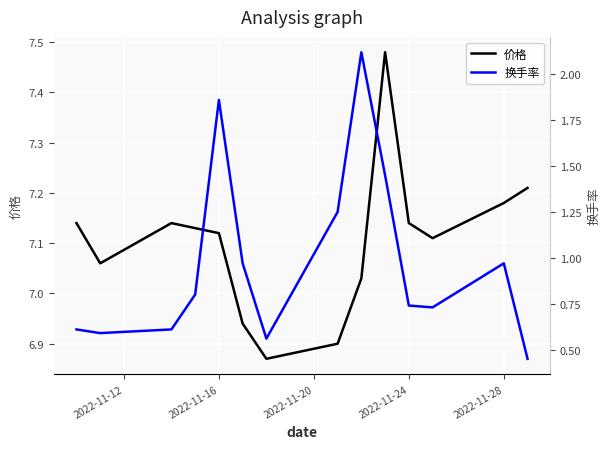

At how many categories does at least one series exceed 5?

14